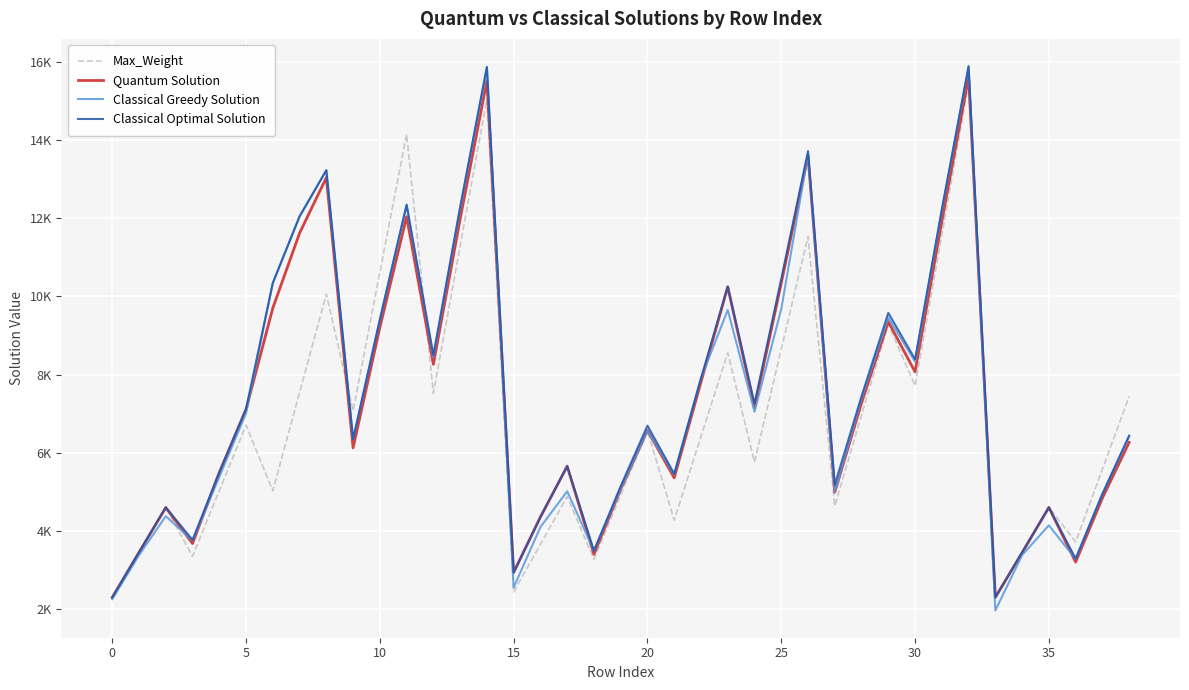

What are all the series names shown in the legend?

Max_Weight, Quantum Solution, Classical Greedy Solution, Classical Optimal Solution